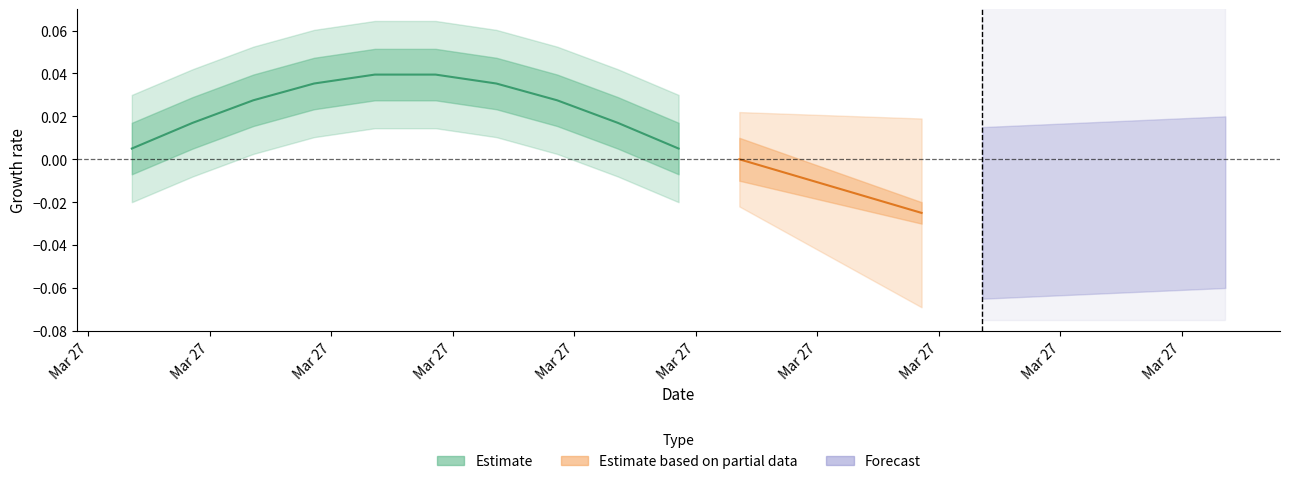

Which series has the largest range (max minus min)?

Estimate_center